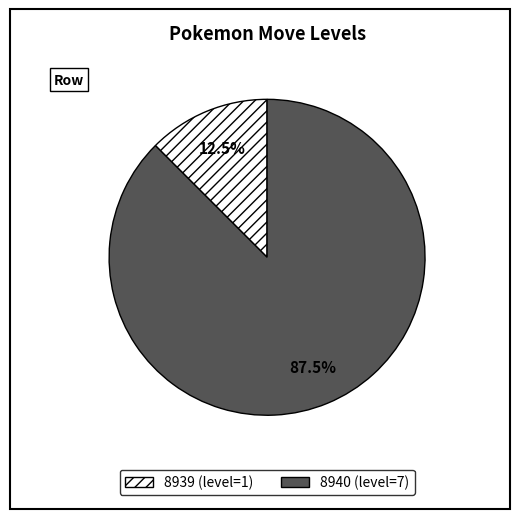

To the nearest percent, what is the difference between the largest and smallest slice percentages?

75%